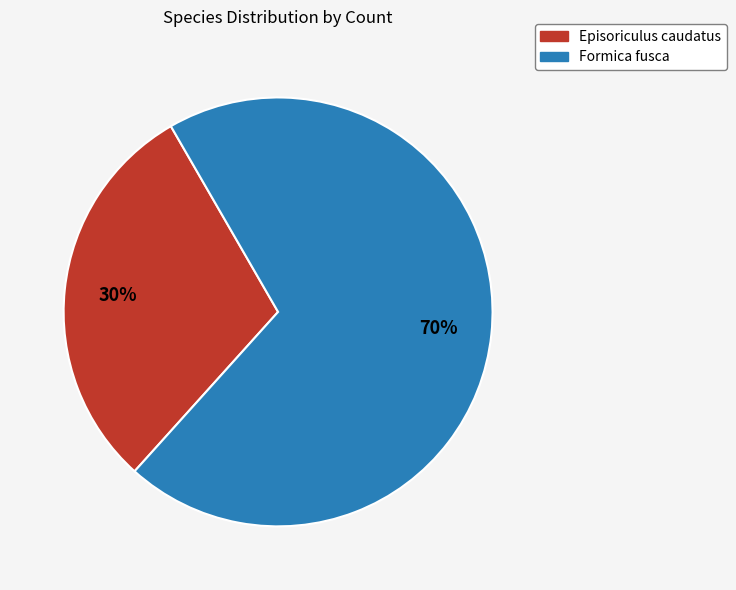

How many segments does this pie chart have?

2